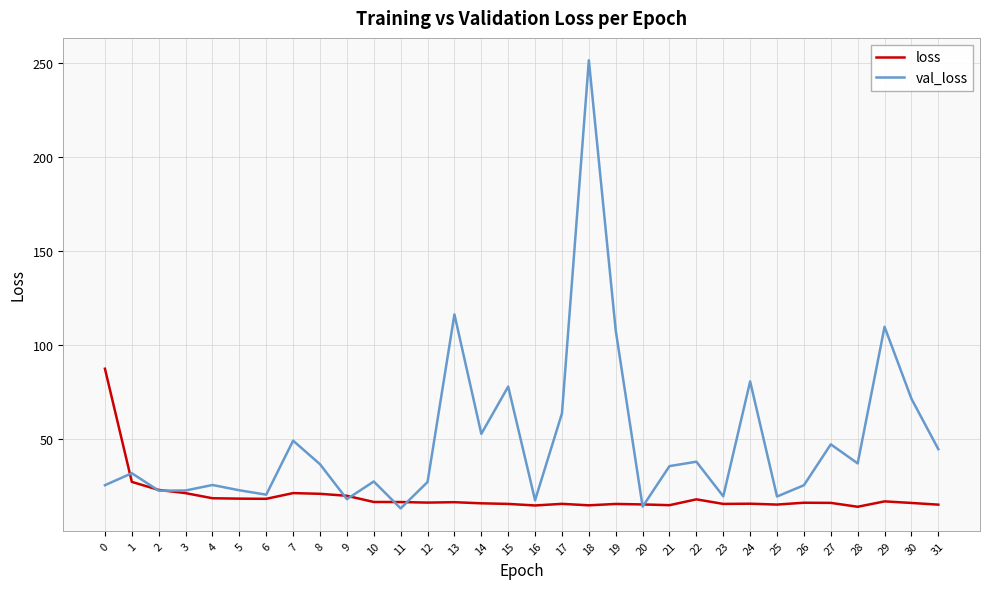

True or false: loss has more than 2 interior local peaks.

True